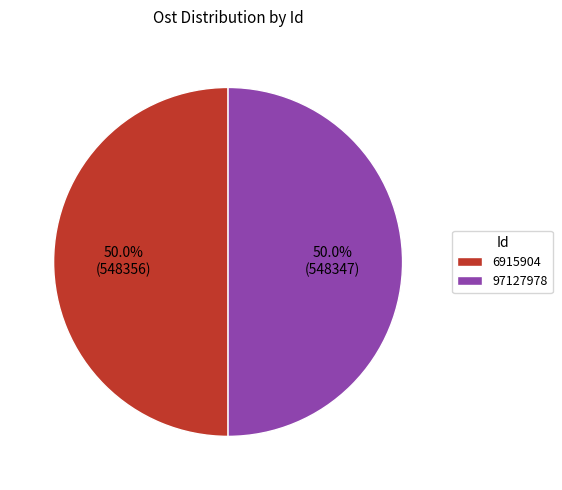

What percentage is NOT represented by 6915904?

50.0%